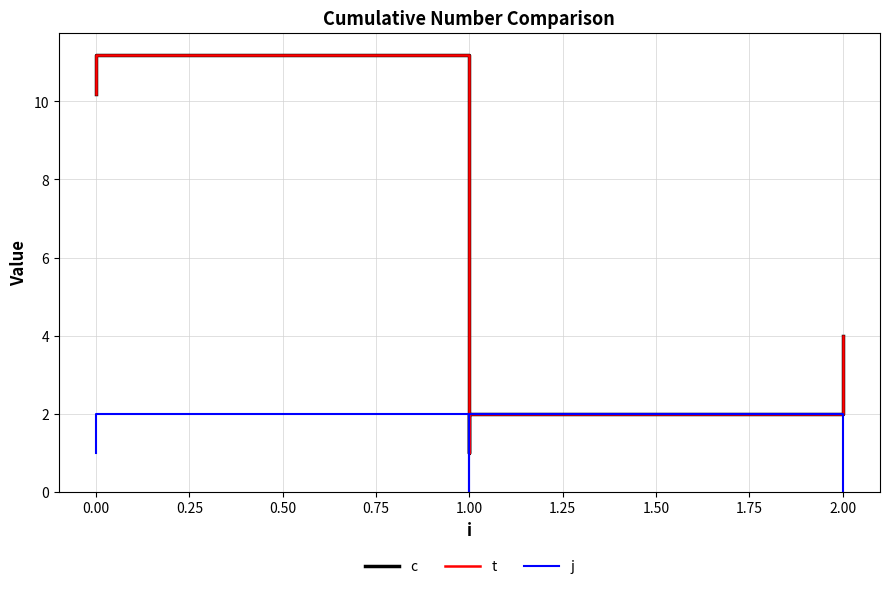

Which has a higher value, 2.00 or 2.00?

2.00